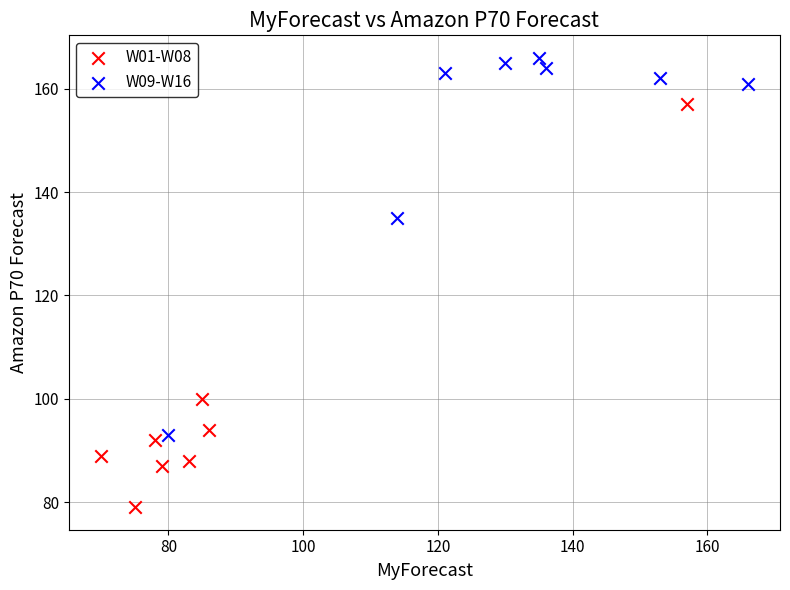

Which series contains the highest Y value?

W09-W16